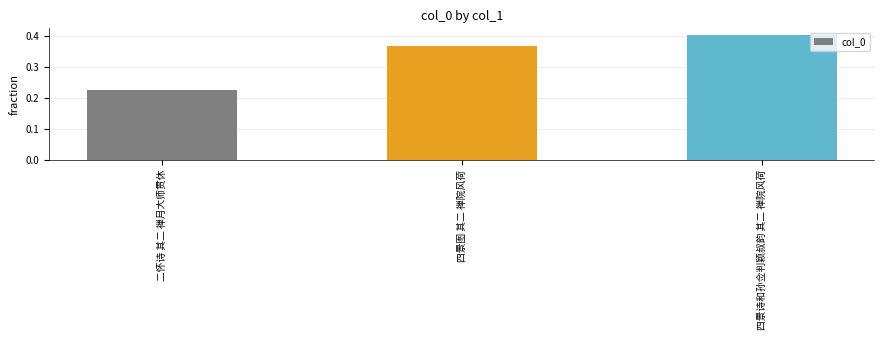

What is the label of the 1st bar from the right?

四景诗和孙佥判颖叔韵 其二 禅院风荷